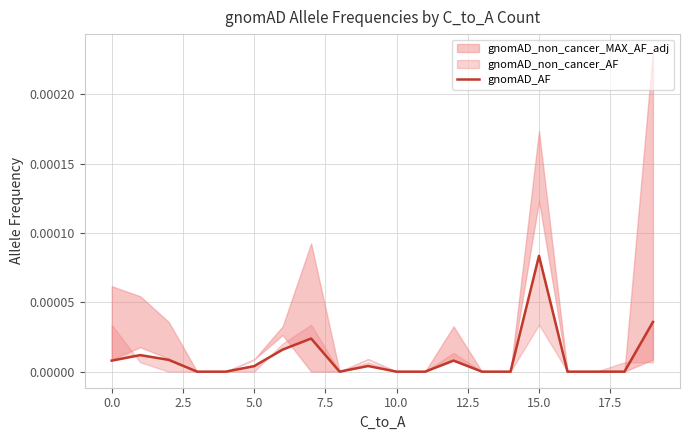

At which category does the chart reach its minimum across all series?

5.0